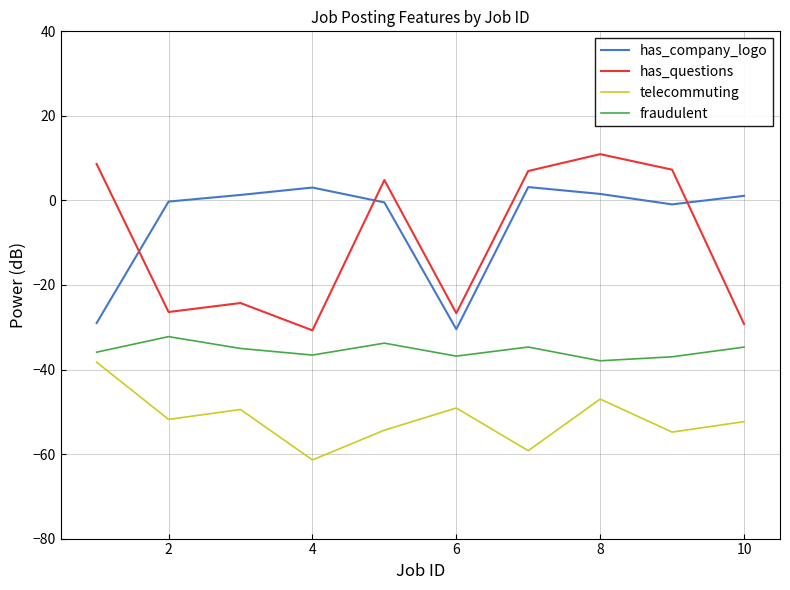

What is the lowest value of the telecommuting series?

-61.4